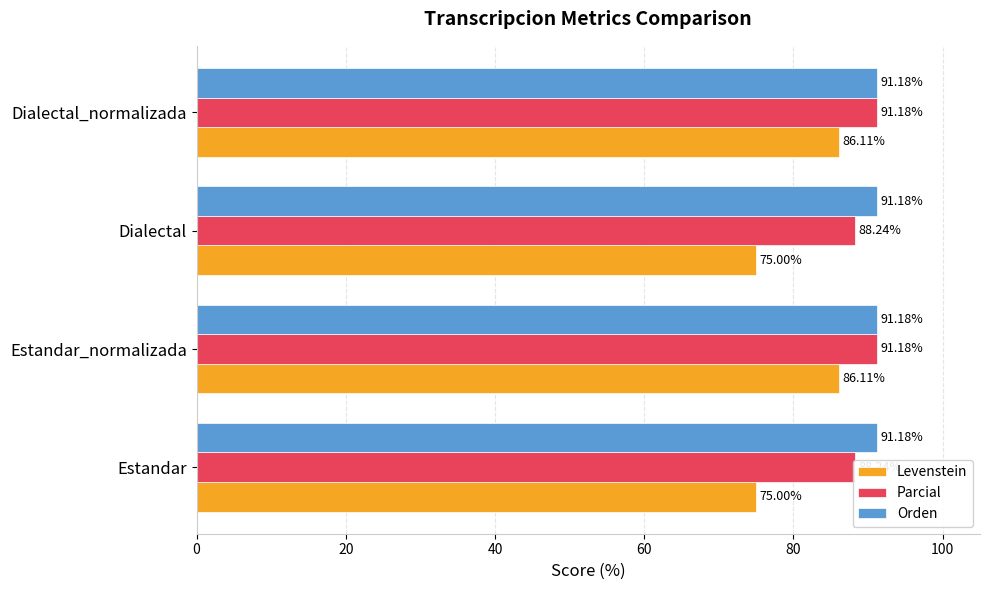

The Parcial series shows 44.1 at Estandar. True or false?

False